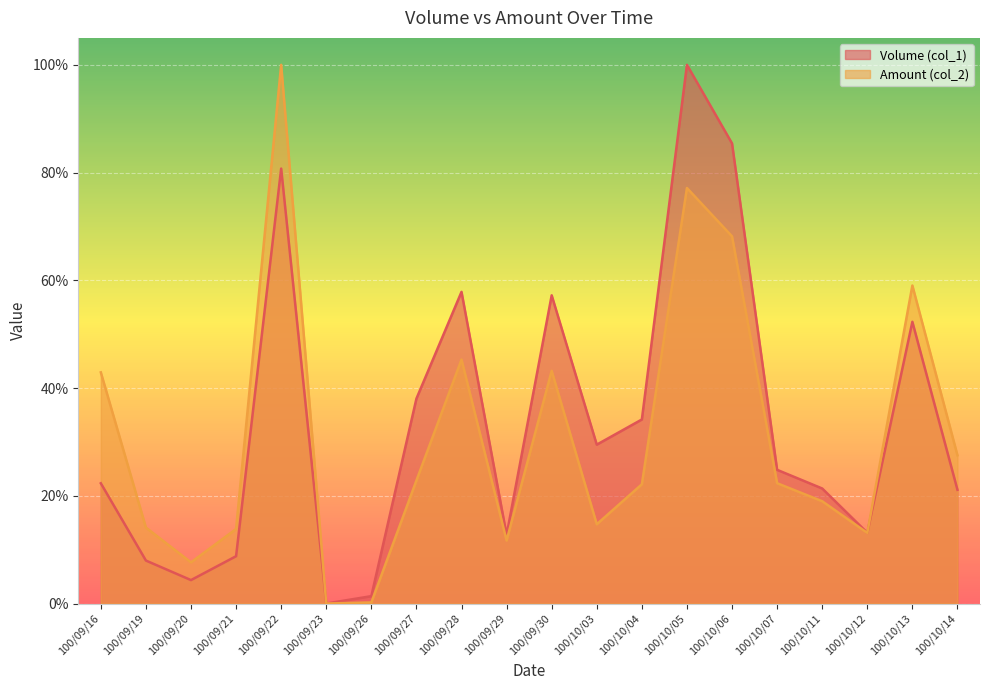

Reading right to left, list all the values displayed in this chart.

Volume (col_1): 0.2	0.5	0.1	0.2	0.2	0.9	1.0	0.3	0.3	0.6	0.1	0.6	0.4	0.0	0.0	0.8	0.1	0.0	0.1	0.2
Amount (col_2): 0.3	0.6	0.1	0.2	0.2	0.7	0.8	0.2	0.1	0.4	0.1	0.5	0.2	0.0	0.0	1.0	0.1	0.1	0.1	0.4